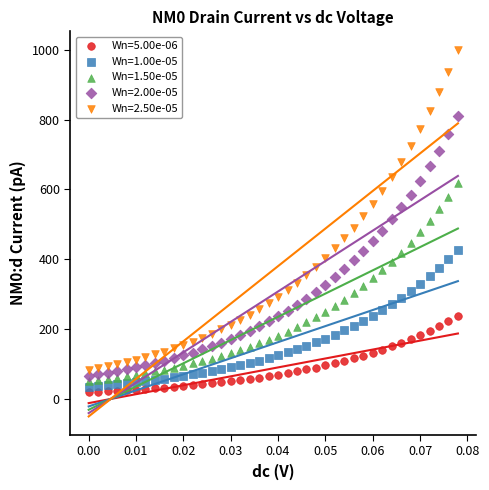

Across all data points, what is the range of Y values (max minus min)?

980.1